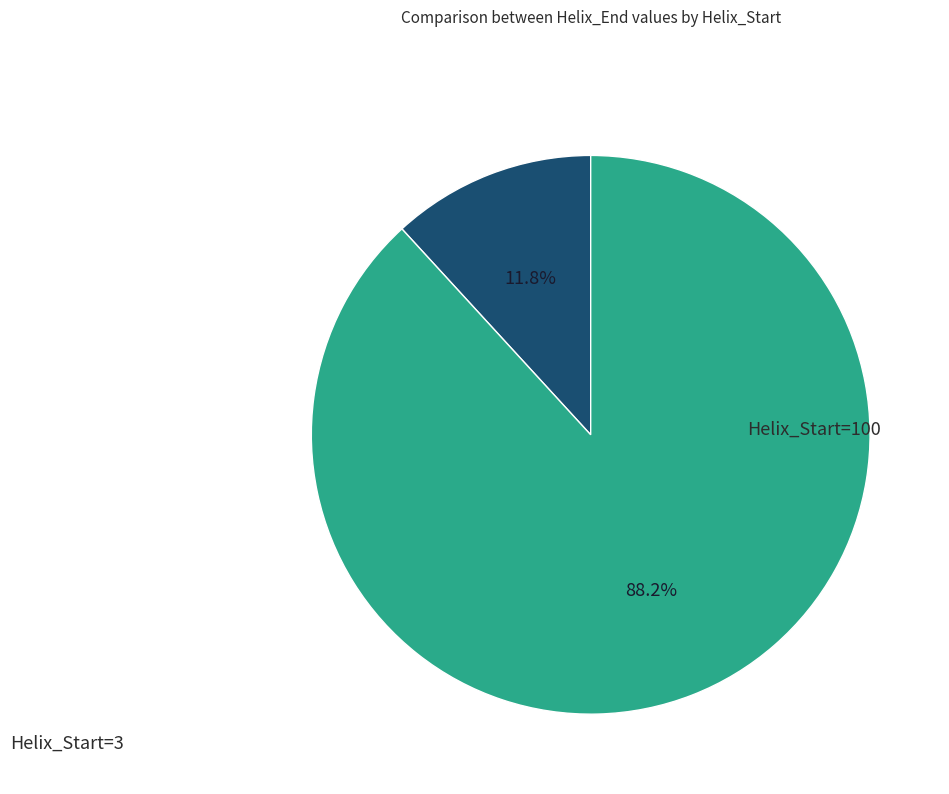

Which category has the biggest portion of the pie?

Helix_Start=100